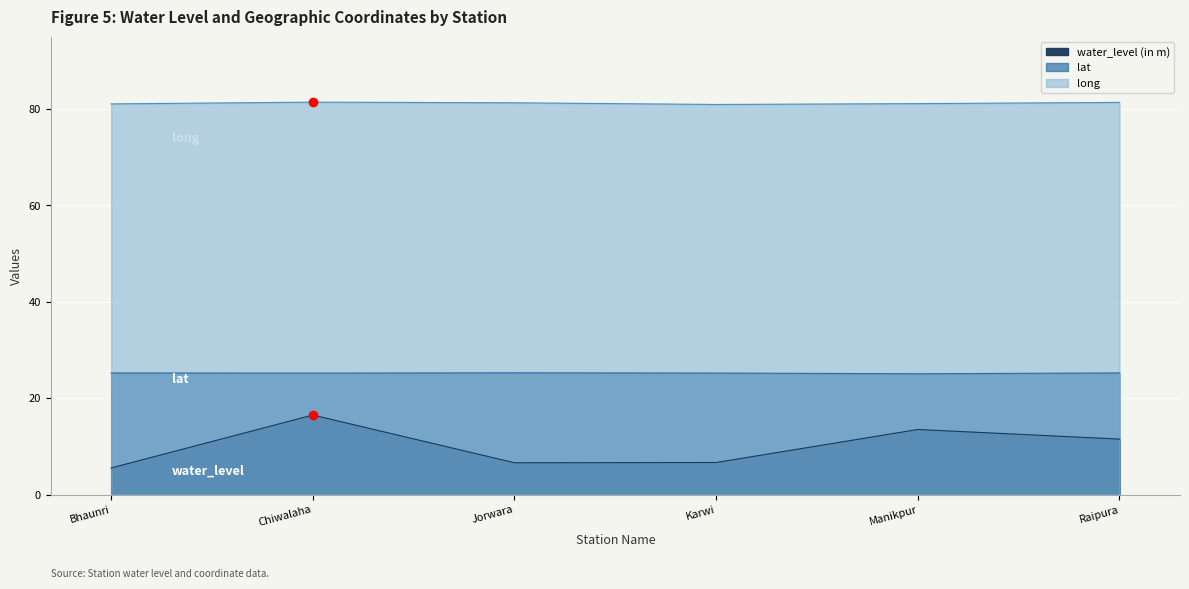

What is the difference between the highest and lowest values at Manikpur?

67.6